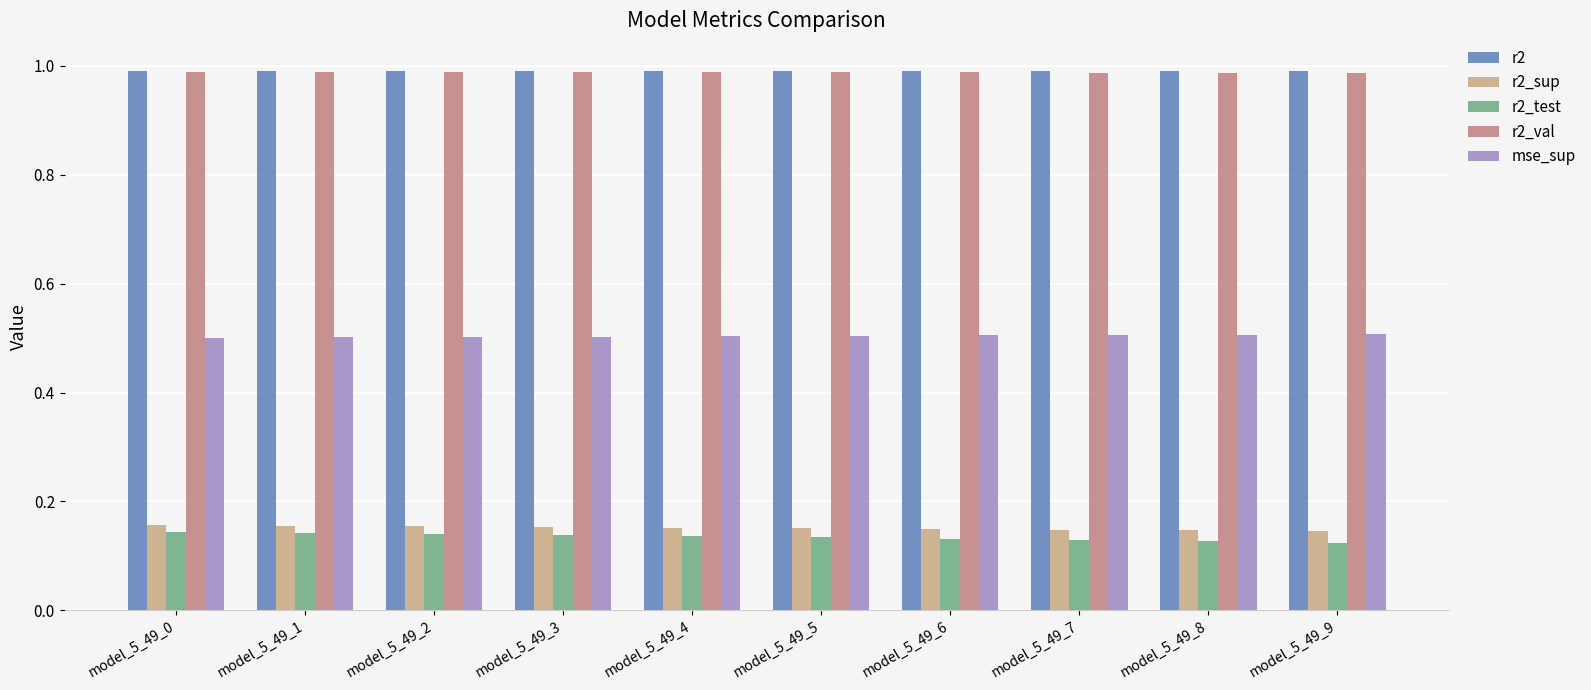

Is the value of mse_sup at model_5_49_6 greater than the value of r2_sup at model_5_49_8?

Yes